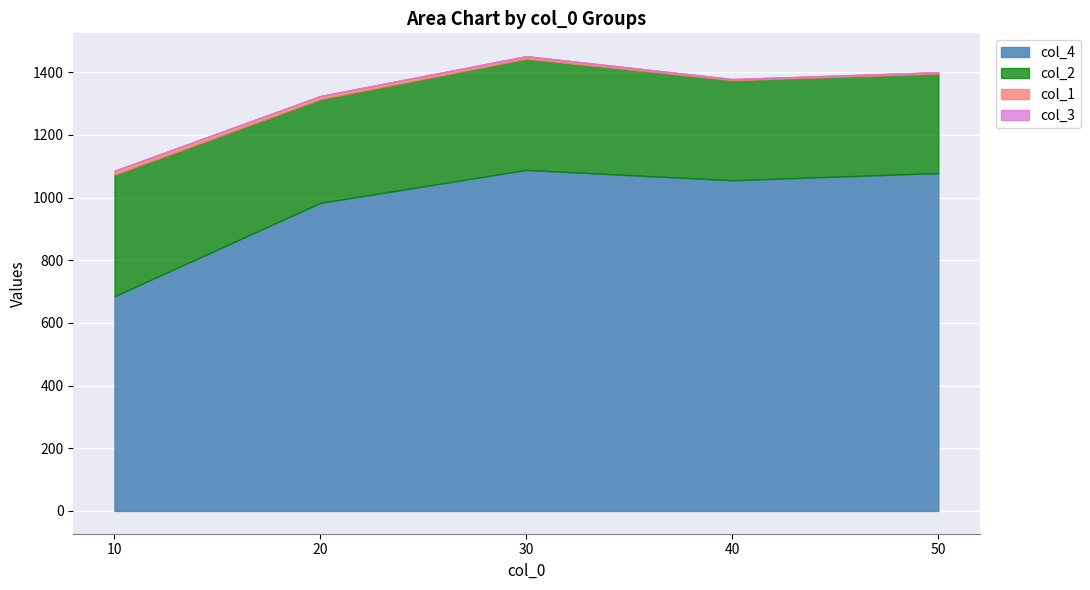

What is the total value across all series at 10?

1085.6